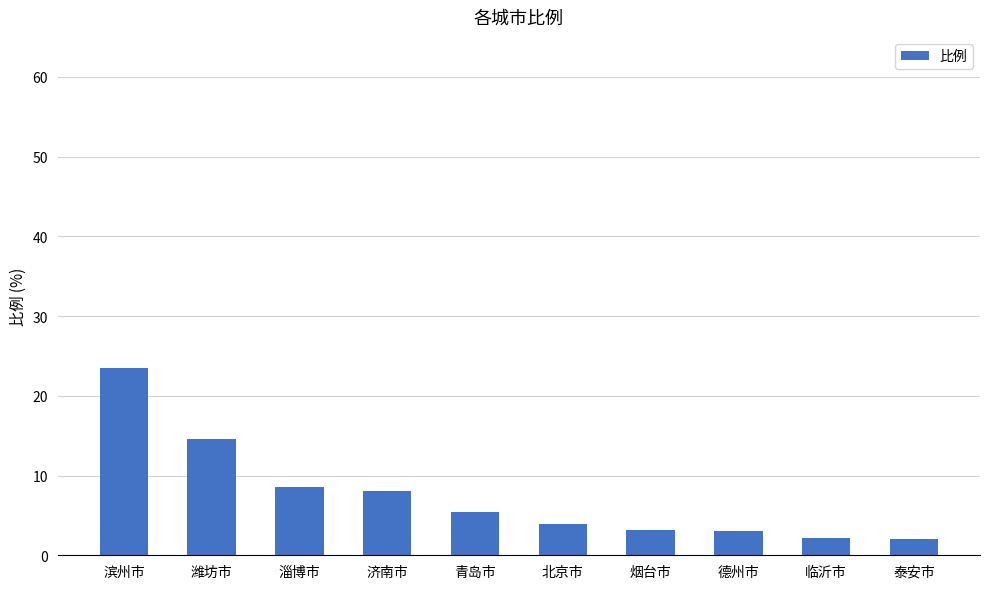

True or false: the data shows 8.1 at 济南市.

True